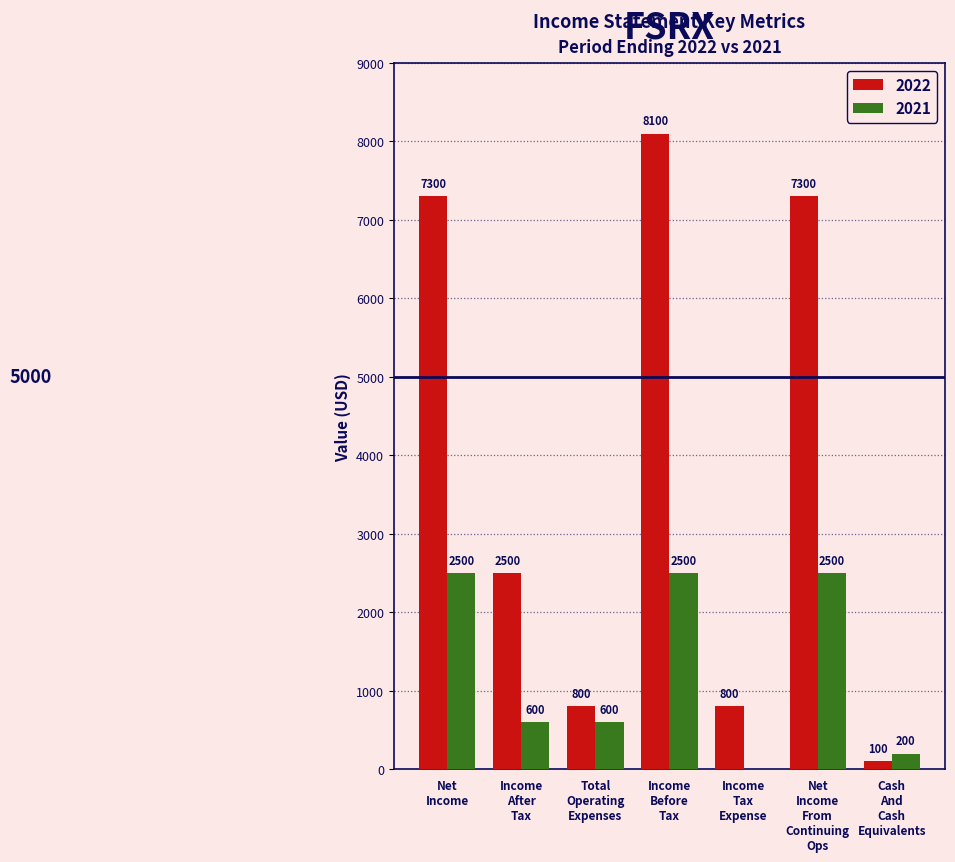

What is the sum of all 2022 values?

26900